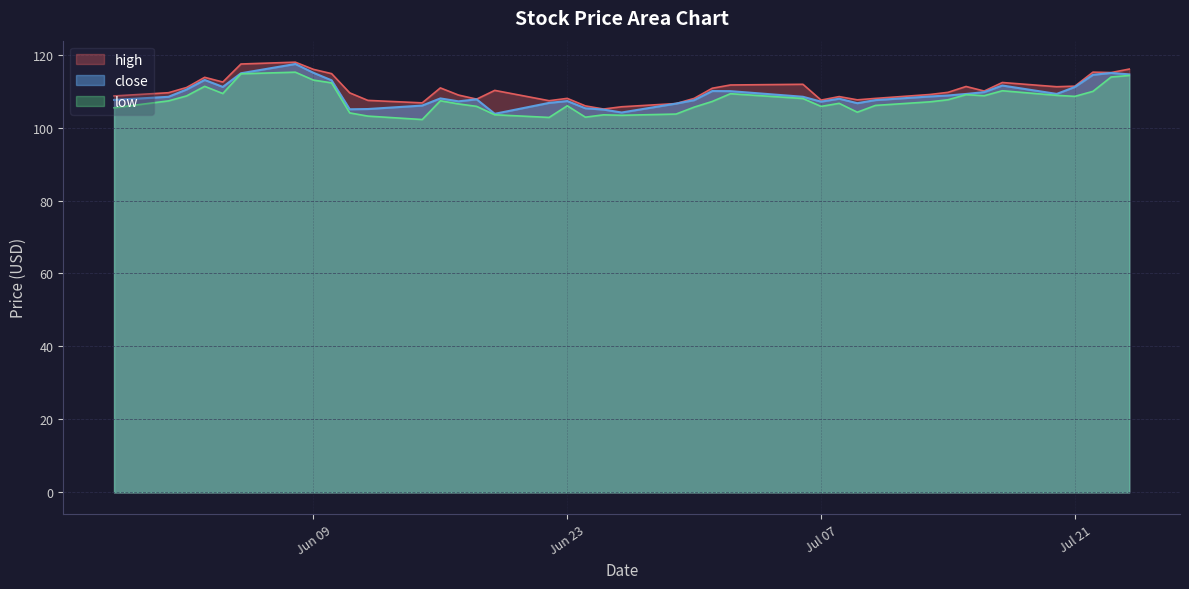

Reading left to right, what are all the values shown in this chart?

close: 2020-07-24=114.6	2020-07-23=115.0	2020-07-22=114.5	2020-07-21=111.1	2020-07-20=109.2	2020-07-17=111.5	2020-07-16=109.7	2020-07-15=109.2	2020-07-14=108.8	2020-07-13=108.5	2020-07-10=107.5	2020-07-09=106.7	2020-07-08=107.9	2020-07-07=107.1	2020-07-06=108.4	2020-07-02=110.0	2020-07-01=110.0	2020-06-30=107.5	2020-06-29=106.6	2020-06-26=104.1	2020-06-25=104.9	2020-06-24=105.3	2020-06-23=107.3	2020-06-22=106.8	2020-06-19=103.8	2020-06-18=107.7	2020-06-17=107.2	2020-06-16=108.0	2020-06-15=106.0	2020-06-12=105.1	2020-06-11=105.0	2020-06-10=112.9	2020-06-09=115.0	2020-06-08=117.4	2020-06-05=114.9	2020-06-04=111.1	2020-06-03=113.0	2020-06-02=110.4	2020-06-01=108.4	2020-05-29=107.6
high: 2020-07-24=116.0	2020-07-23=115.1	2020-07-22=115.2	2020-07-21=111.3	2020-07-20=111.2	2020-07-17=112.3	2020-07-16=110.0	2020-07-15=111.2	2020-07-14=109.6	2020-07-13=109.0	2020-07-10=108.0	2020-07-09=107.6	2020-07-08=108.5	2020-07-07=107.5	2020-07-06=111.8	2020-07-02=111.7	2020-07-01=110.8	2020-06-30=108.0	2020-06-29=106.6	2020-06-26=105.7	2020-06-25=105.1	2020-06-24=105.9	2020-06-23=108.0	2020-06-22=107.3	2020-06-19=110.2	2020-06-18=107.8	2020-06-17=108.9	2020-06-16=110.9	2020-06-15=106.8	2020-06-12=107.4	2020-06-11=109.5	2020-06-10=114.8	2020-06-09=115.9	2020-06-08=117.9	2020-06-05=117.4	2020-06-04=112.5	2020-06-03=113.8	2020-06-02=111.0	2020-06-01=109.5	2020-05-29=108.7
low: 2020-07-24=114.3	2020-07-23=113.8	2020-07-22=109.9	2020-07-21=108.5	2020-07-20=108.8	2020-07-17=110.1	2020-07-16=108.7	2020-07-15=109.0	2020-07-14=107.6	2020-07-13=107.0	2020-07-10=106.1	2020-07-09=104.2	2020-07-08=106.6	2020-07-07=105.8	2020-07-06=108.0	2020-07-02=109.3	2020-07-01=107.2	2020-06-30=105.6	2020-06-29=103.7	2020-06-26=103.3	2020-06-25=103.5	2020-06-24=102.8	2020-06-23=106.0	2020-06-22=102.8	2020-06-19=103.5	2020-06-18=105.8	2020-06-17=106.5	2020-06-16=107.3	2020-06-15=102.2	2020-06-12=103.1	2020-06-11=104.0	2020-06-10=112.2	2020-06-09=113.0	2020-06-08=115.2	2020-06-05=114.7	2020-06-04=109.3	2020-06-03=111.3	2020-06-02=108.7	2020-06-01=107.3	2020-05-29=105.4